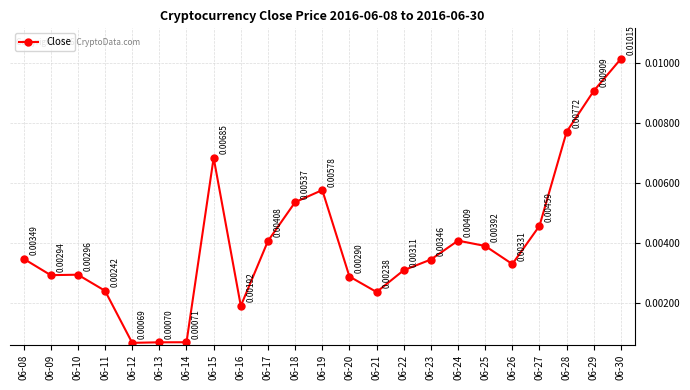

True or false: there are more than 1 points higher than both neighbors.

True